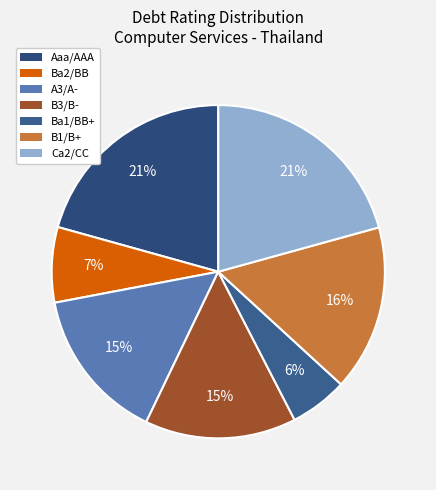

How many slices are in this pie chart?

7